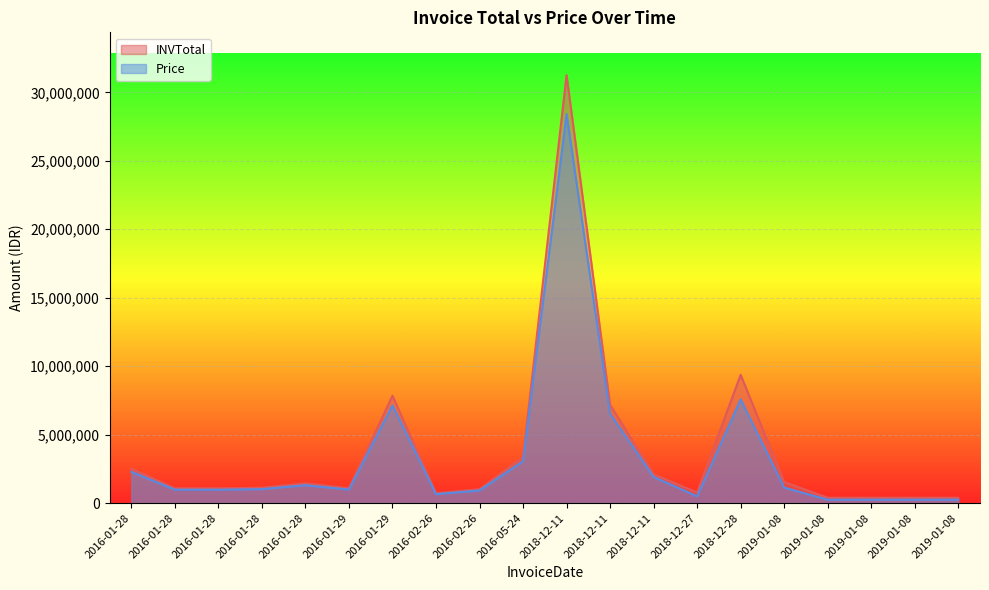

Reading left to right, what are all the values shown in this chart?

INVTotal: 2016-01-28=2511740.0	2016-01-28=1075536.0	2016-01-28=1075536.0	2016-01-28=1120350.0	2016-01-28=1435280.0	2016-01-29=1081300.0	2016-01-29=7842450.0	2016-02-26=717640.0	2016-02-26=1011780.0	2016-05-24=3361050.0	2018-12-11=31257600.0	2018-12-11=7176400.0	2018-12-11=2099790.0	2018-12-27=776397.6	2018-12-28=9371560.0	2019-01-08=1544400.0	2019-01-08=388198.8	2019-01-08=388198.8	2019-01-08=388198.8	2019-01-08=388198.8
Price: 2016-01-28=2283400.0	2016-01-28=977760.0	2016-01-28=977760.0	2016-01-28=1018500.0	2016-01-28=1304800.0	2016-01-29=983000.0	2016-01-29=7129500.0	2016-02-26=652400.0	2016-02-26=919800.0	2016-05-24=3055500.0	2018-12-11=28416000.0	2018-12-11=6524000.0	2018-12-11=1908900.0	2018-12-27=495600.0	2018-12-28=7569600.0	2019-01-08=1134000.0	2019-01-08=247800.0	2019-01-08=247800.0	2019-01-08=247800.0	2019-01-08=247800.0